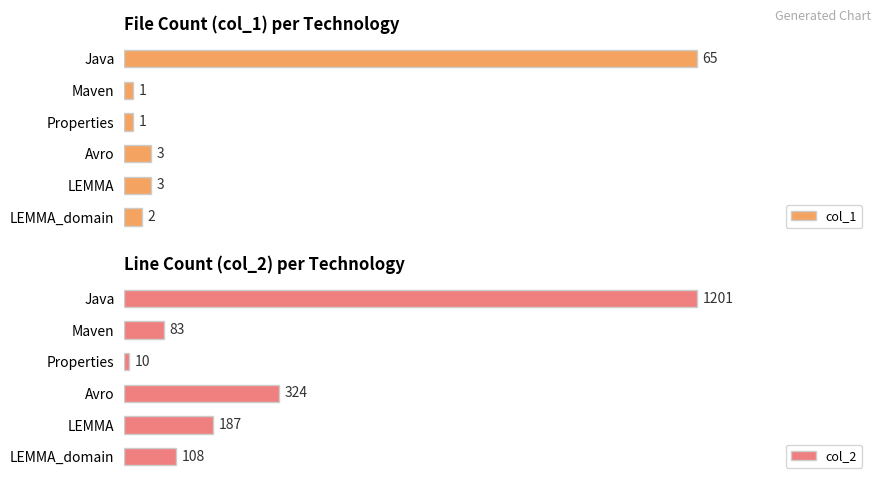

List the series in order of their peak value, lowest first.

col_1, col_2